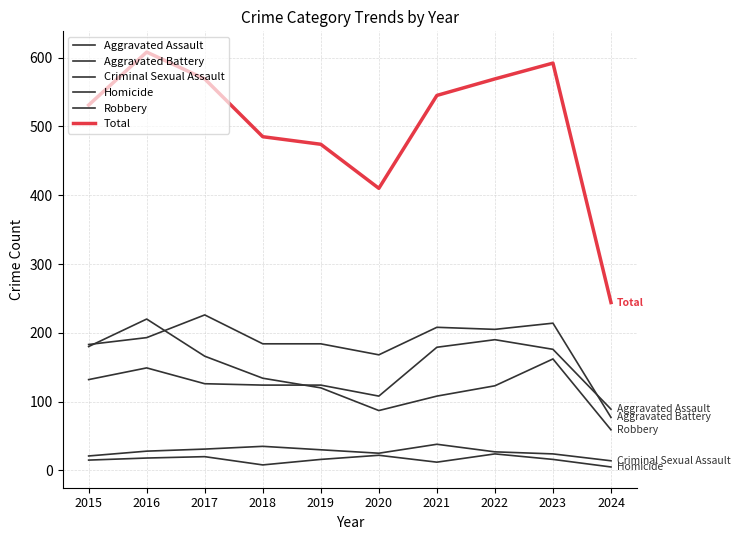

At which label does Aggravated Assault first exceed 132?

2016